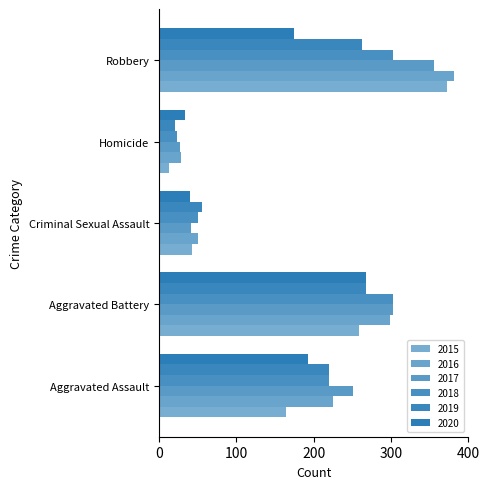

What is the sum of all 2018 values?

898